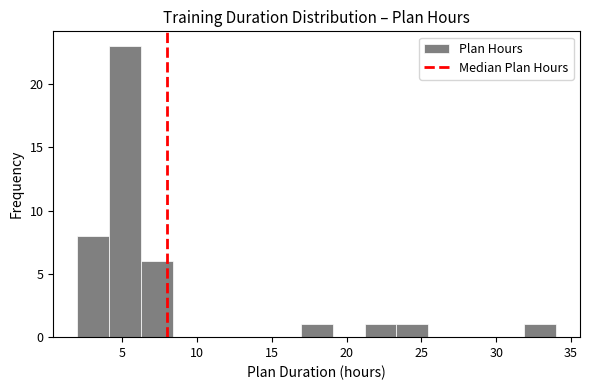

Reading left to right, list every bar in this chart as the range it spans on the x-axis followed by its height. Neither the bar edges nor the heights are printed on the chart, so give them approximately, as read against the axes.

2.0 to 4.0: 8
4.0 to 6.5: 23
6.5 to 8.5: 6
8.5 to 10.5: 0
10.5 to 12.5: 0
12.5 to 15.0: 0
15.0 to 17.0: 0
17.0 to 19.0: 1
19.0 to 21.0: 0
21.0 to 23.5: 1
23.5 to 25.5: 1
25.5 to 27.5: 0
27.5 to 29.5: 0
29.5 to 32.0: 0
32.0 to 34.0: 1